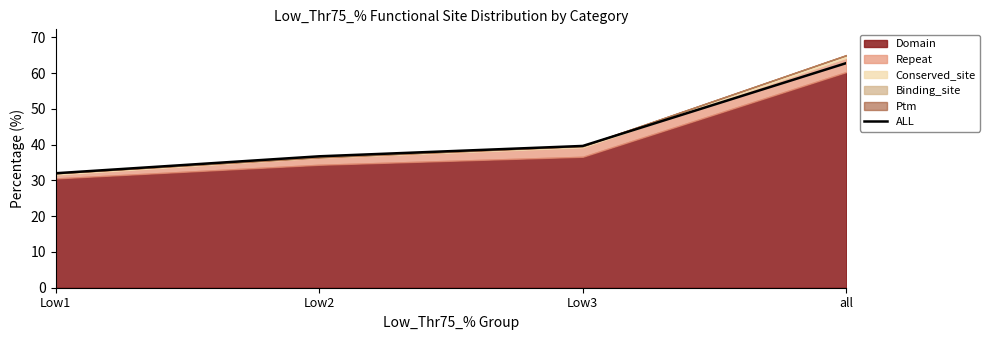

Where is the data nearest to the value 47?

Low3